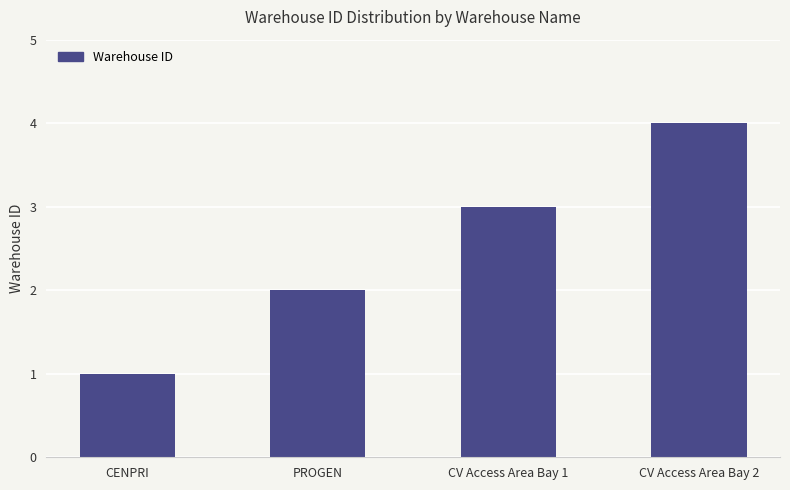

What value does the data have at CV Access Area Bay 1?

3